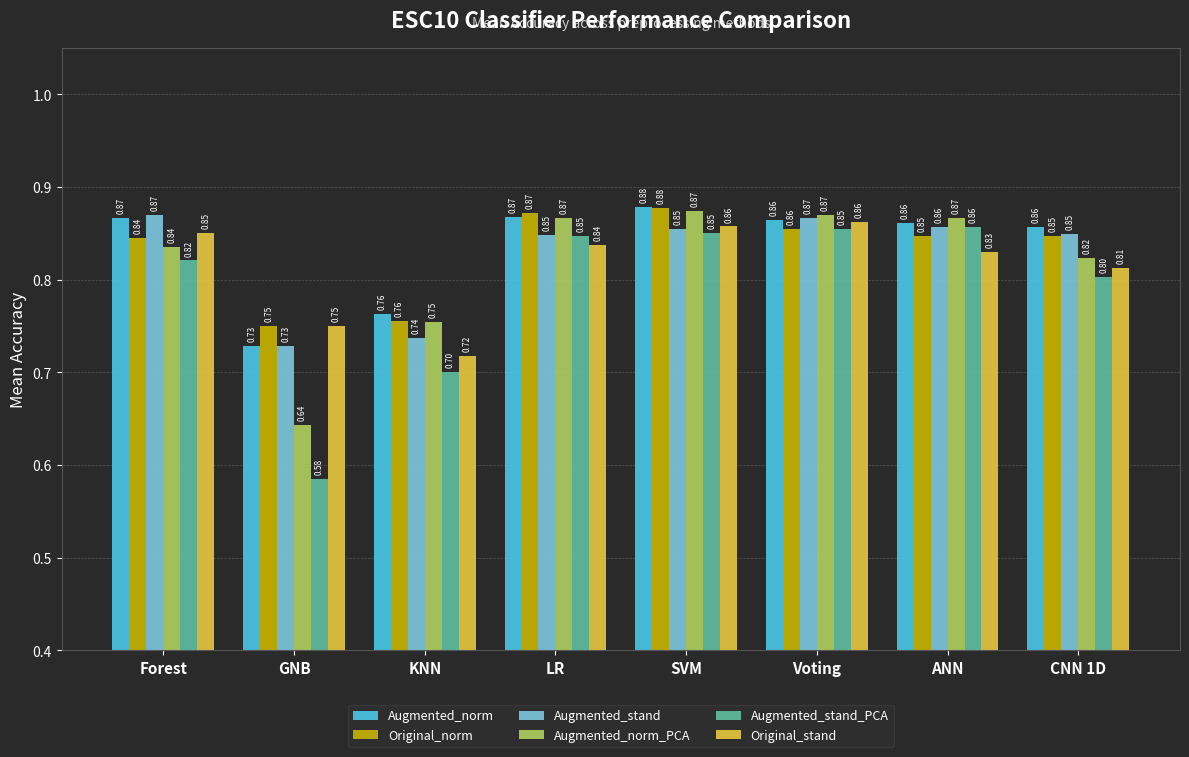

At which label does Augmented_norm reach its minimum?

GNB